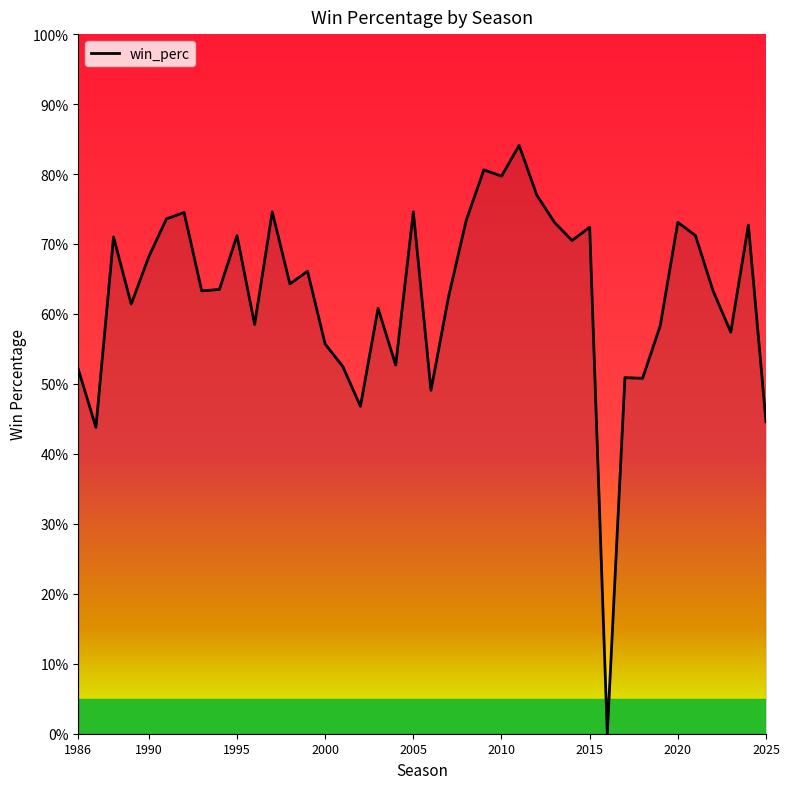

At which label is the value closest to 0?

2016